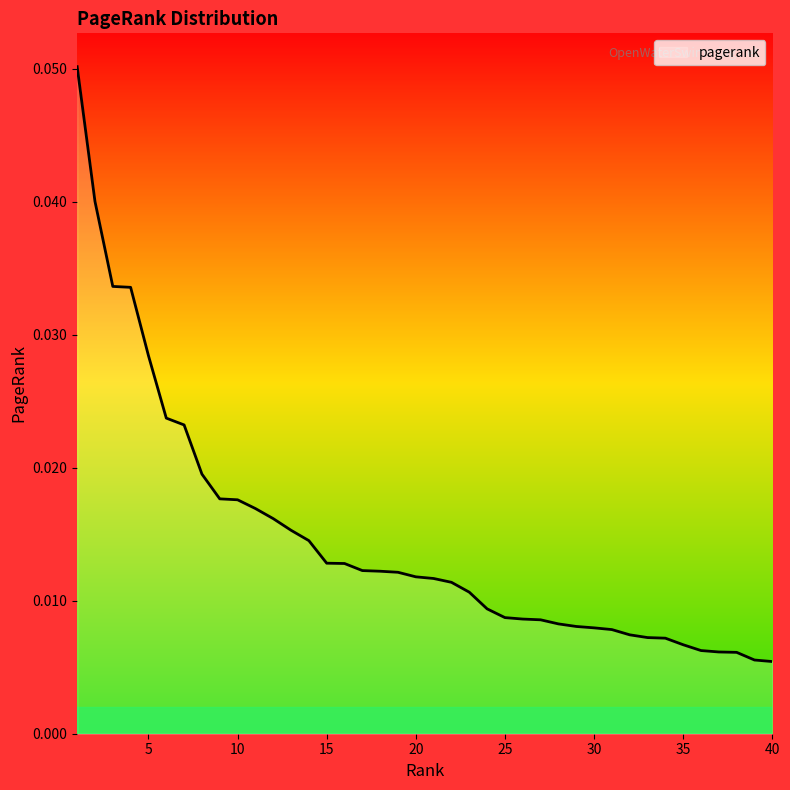

Is this an area chart (filled region under the line)?

No